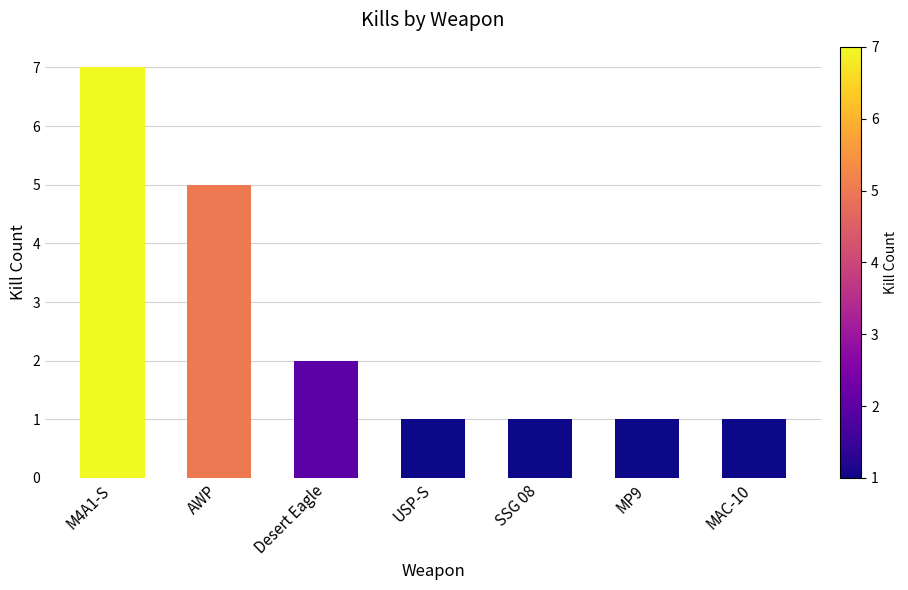

What is the ratio of the value at Desert Eagle to the value at AWP?

0.4